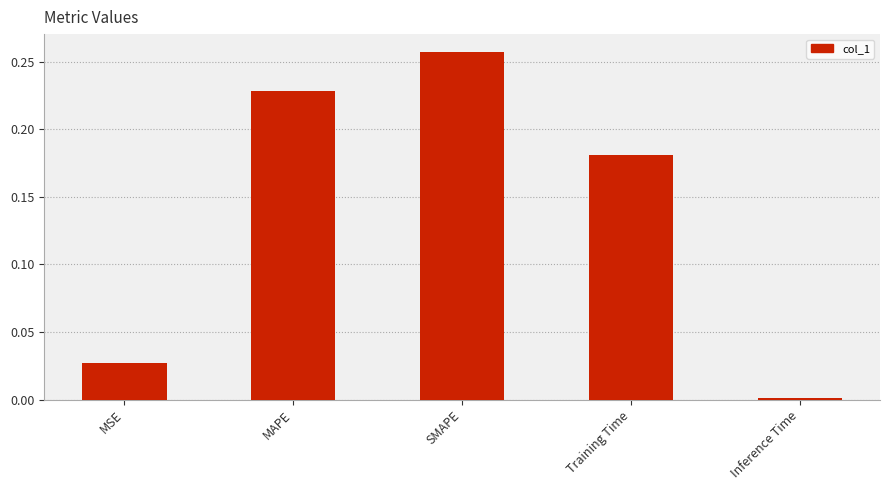

Which category has the lowest value across all series?

Inference Time